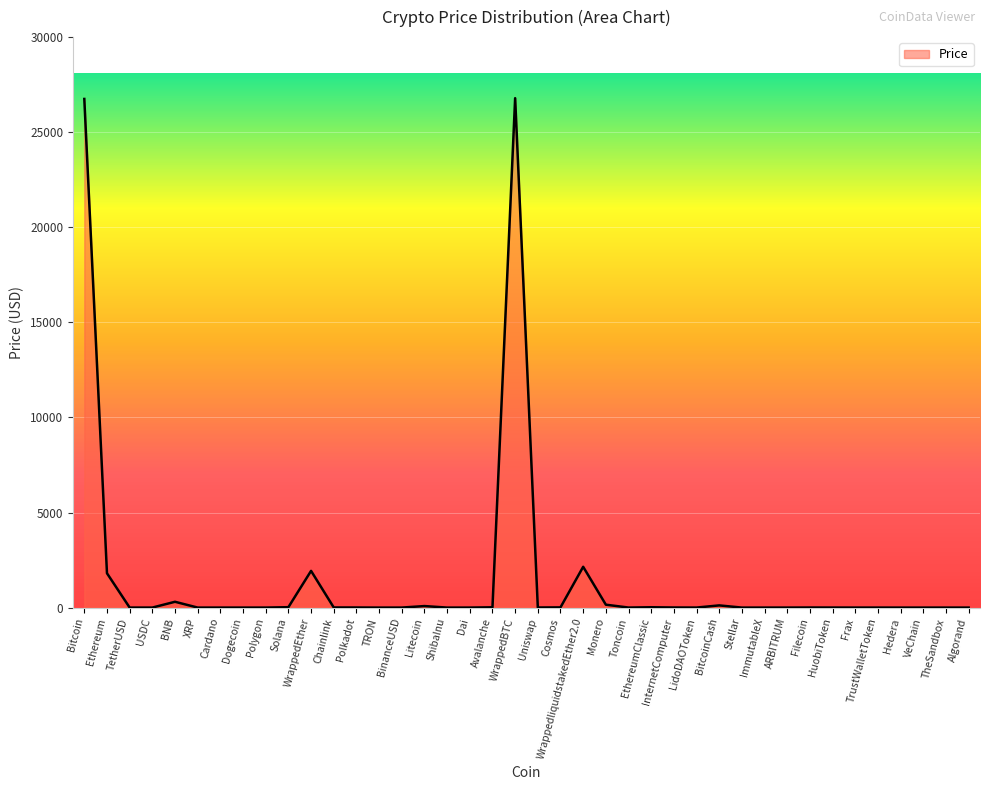

Is it true that the value at ShibaInu is 0.0?

True